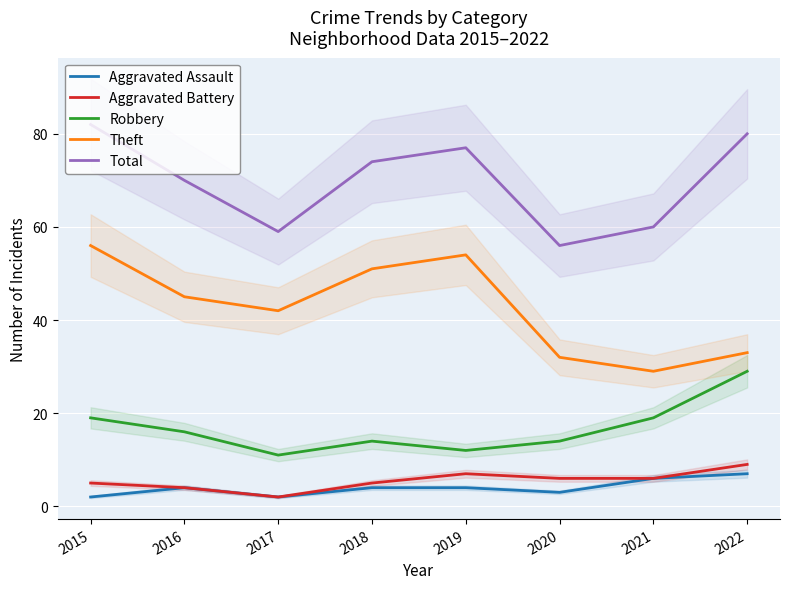

How many data points in Theft are less than 45?

4